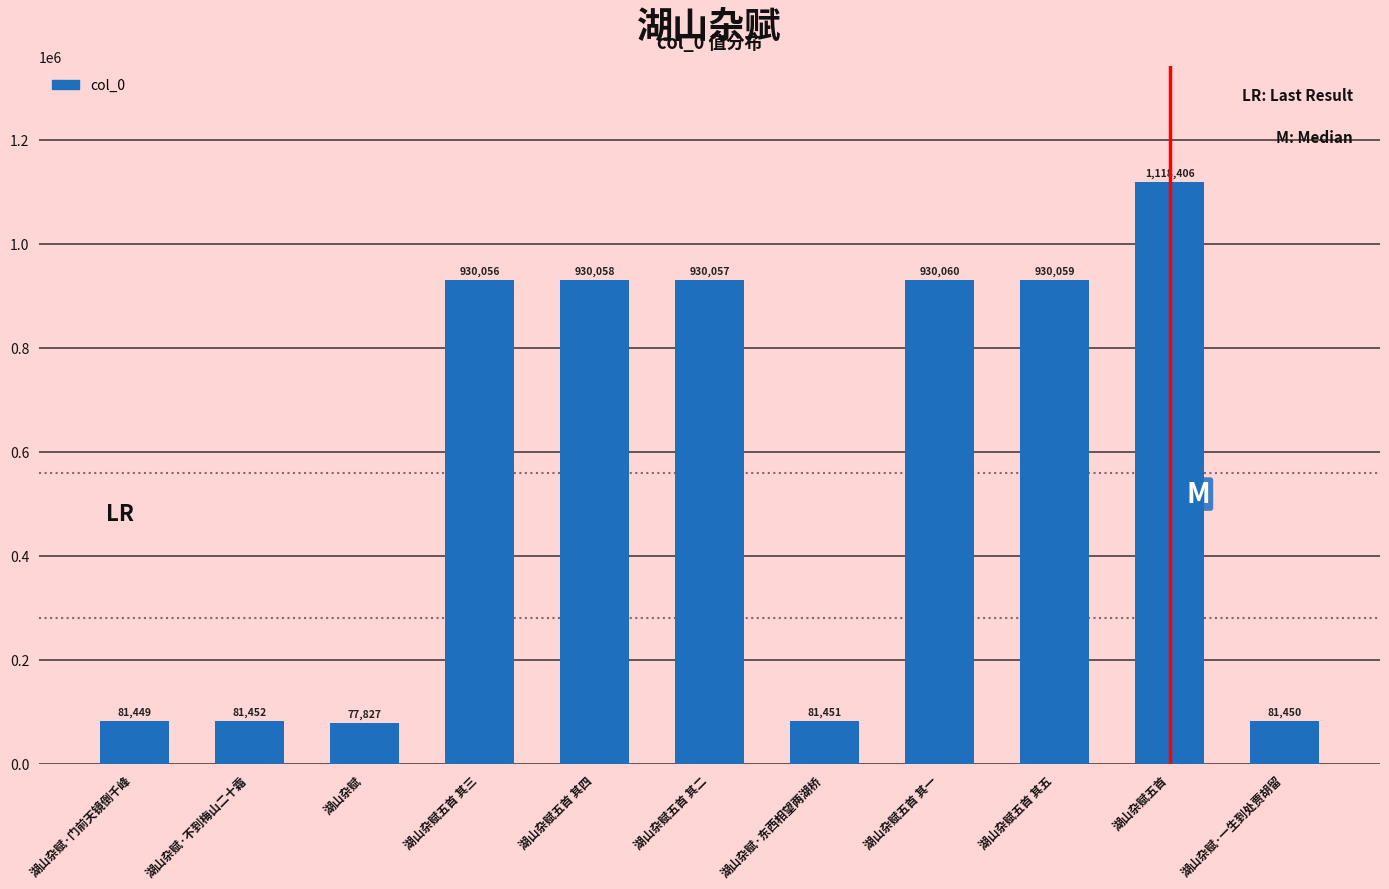

What is the change in value from 湖山杂赋五首 其二 to 湖山杂赋·一生到处贾胡留?

-848607